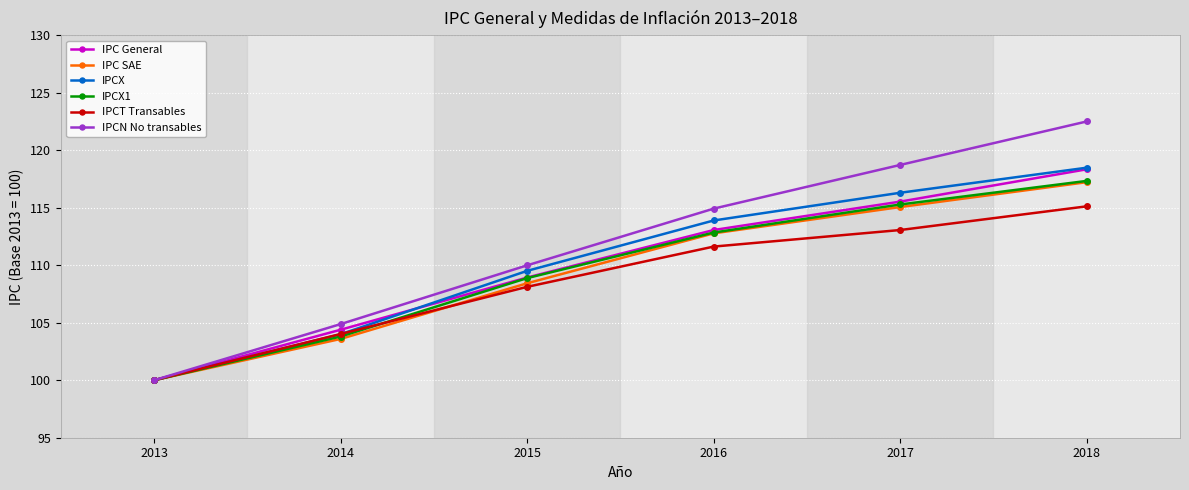

Reading left to right, transcribe all the data shown in this chart.

IPC General: 2013=100.0	2014=104.4	2015=108.9	2016=113.1	2017=115.5	2018=118.3
IPC SAE: 2013=100.0	2014=103.6	2015=108.4	2016=112.8	2017=115.1	2018=117.2
IPCX: 2013=100.0	2014=104.0	2015=109.5	2016=113.9	2017=116.3	2018=118.5
IPCX1: 2013=100.0	2014=103.8	2015=108.9	2016=112.8	2017=115.3	2018=117.3
IPCT Transables: 2013=100.0	2014=104.0	2015=108.1	2016=111.6	2017=113.1	2018=115.1
IPCN No transables: 2013=100.0	2014=104.9	2015=110.0	2016=114.9	2017=118.7	2018=122.5